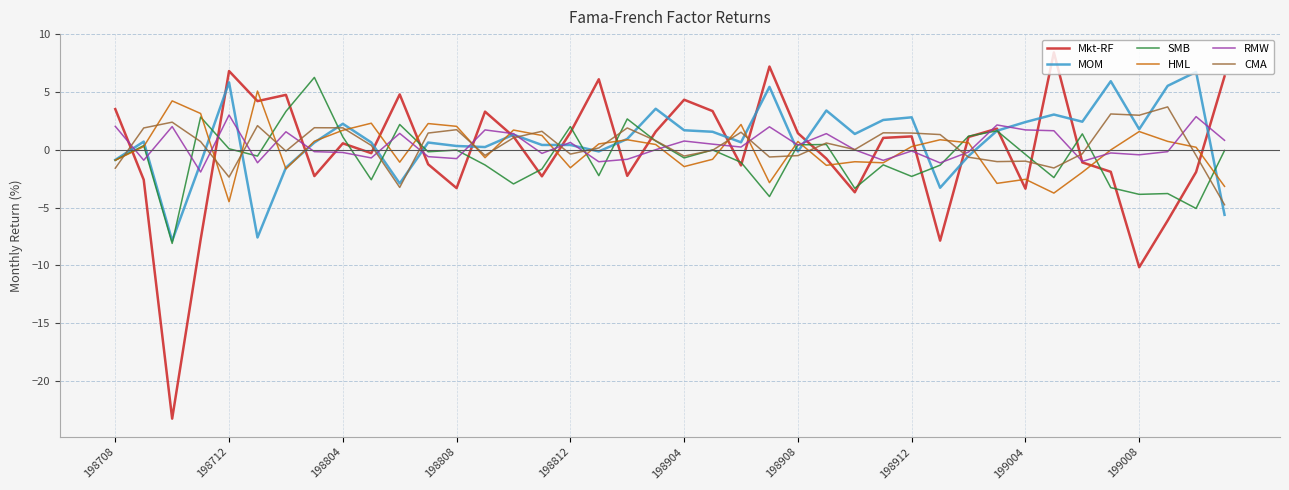

How many lines are shown in the chart?

6